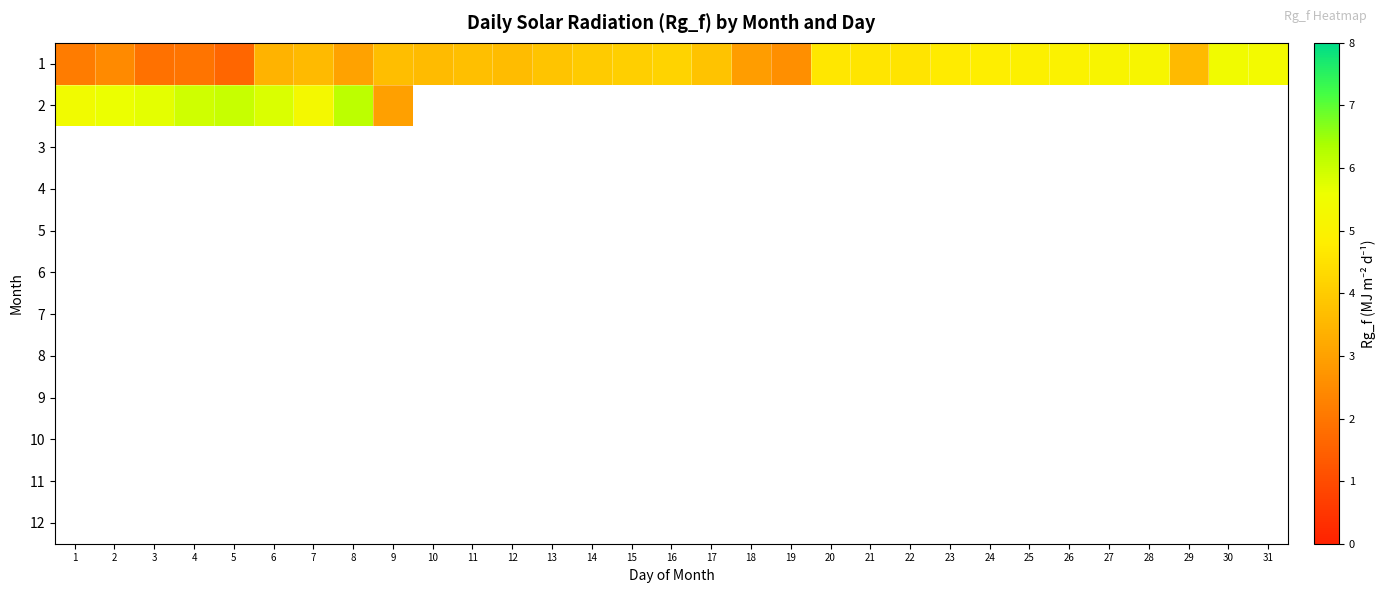

What is the maximum value for 2?

6.2